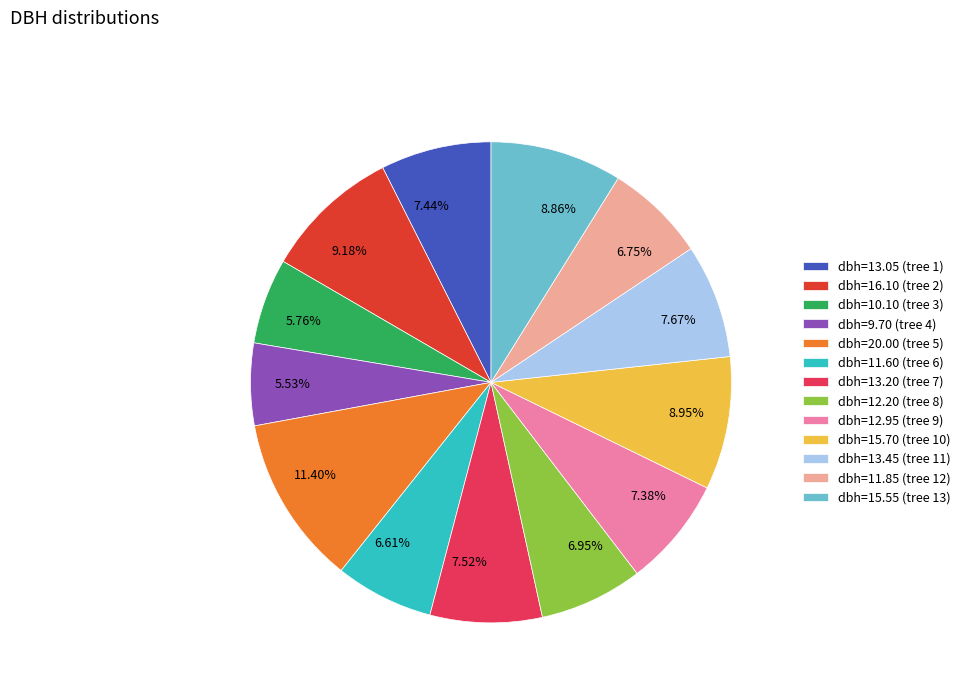

Does any single category account for the majority?

No